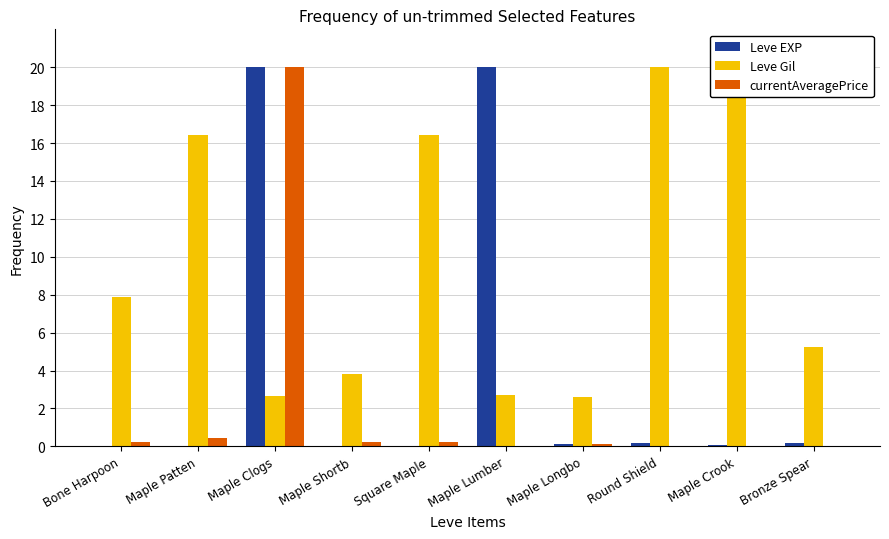

At which label is Leve Gil closest to 11?

Bone Harpoon